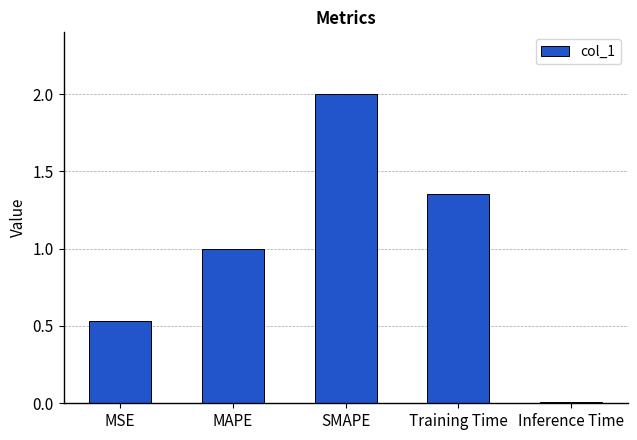

What is the sum of all values?

4.9